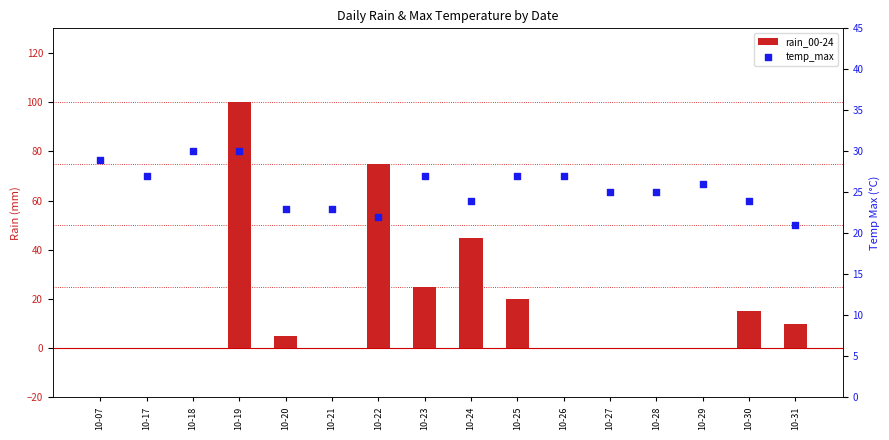

What is the total value across all series at 10-25?

47